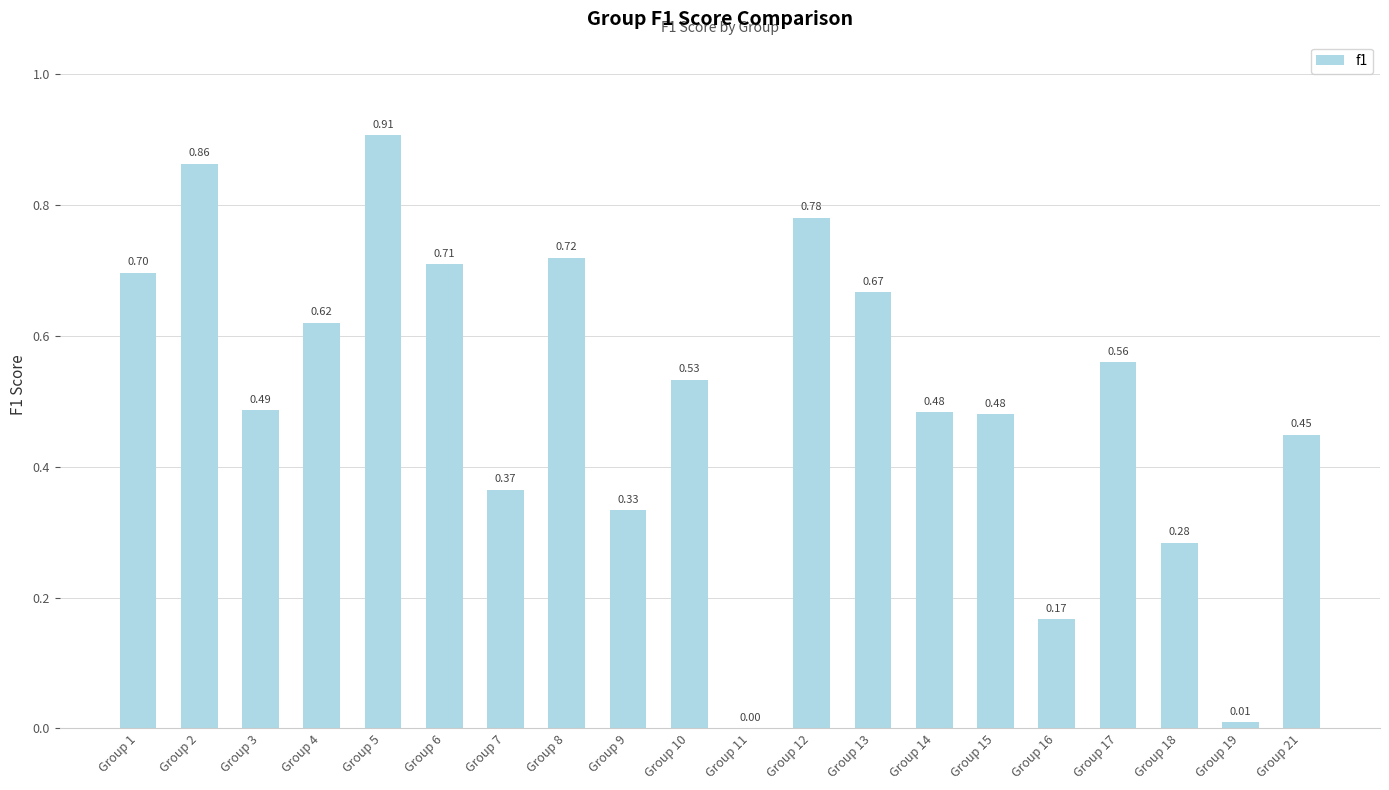

Which has a higher value, Group 6 or Group 14?

Group 6